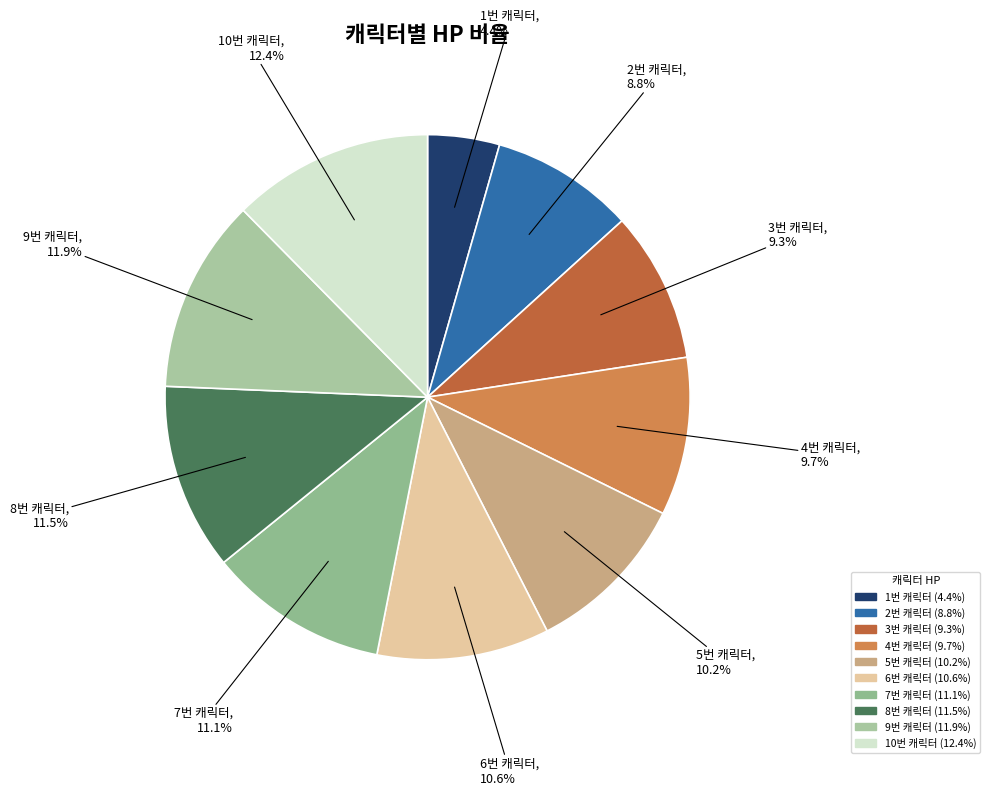

To the nearest percent, what portion does 9번 캐릭터 represent?

12%